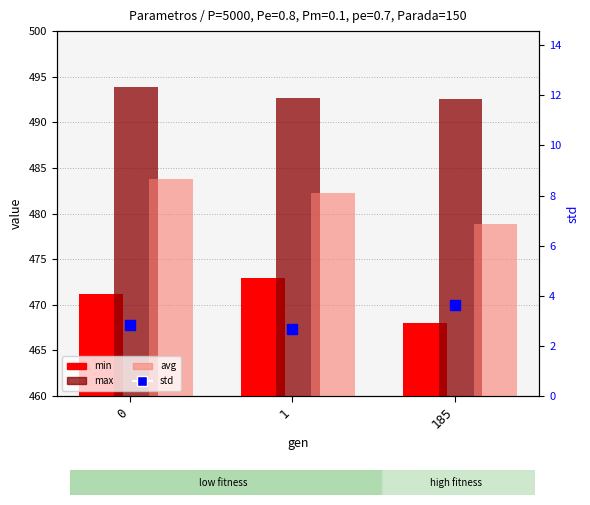

What is the difference between the avg values at 1 and 0?

1.5